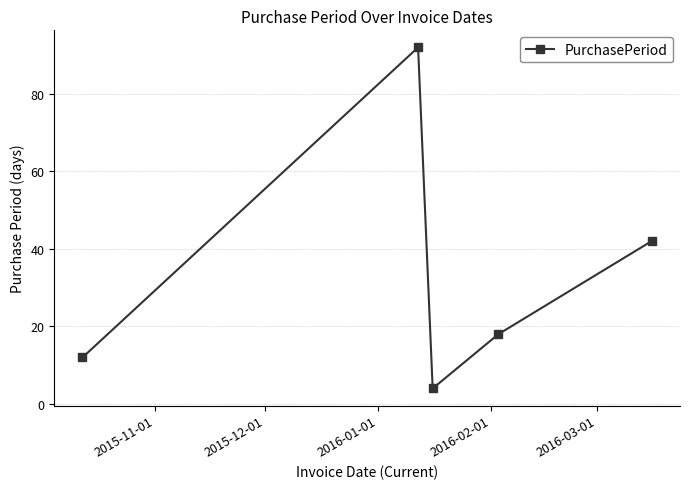

What is the maximum value shown in the chart?

92